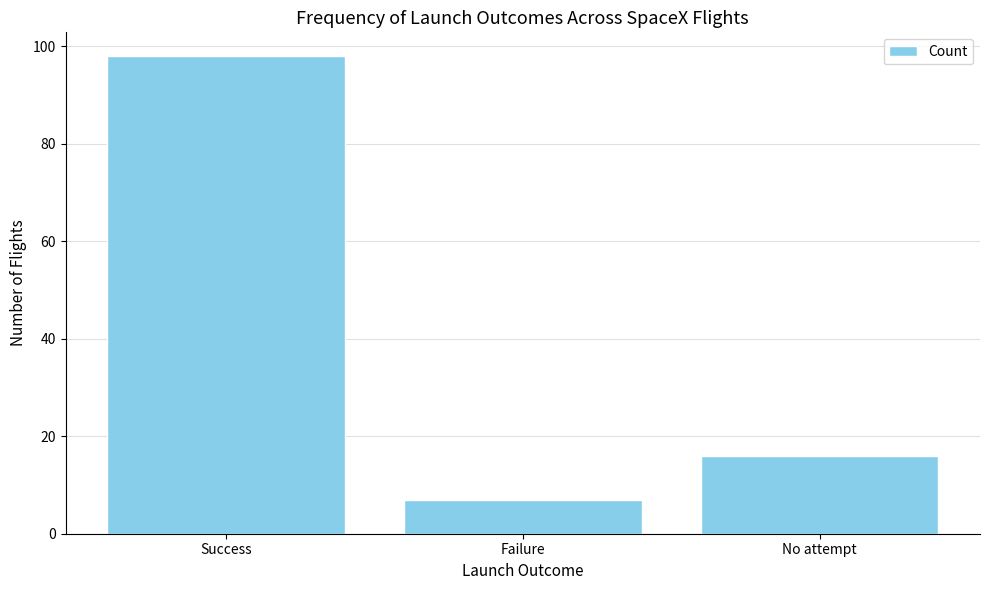

How many bars are there in total?

3